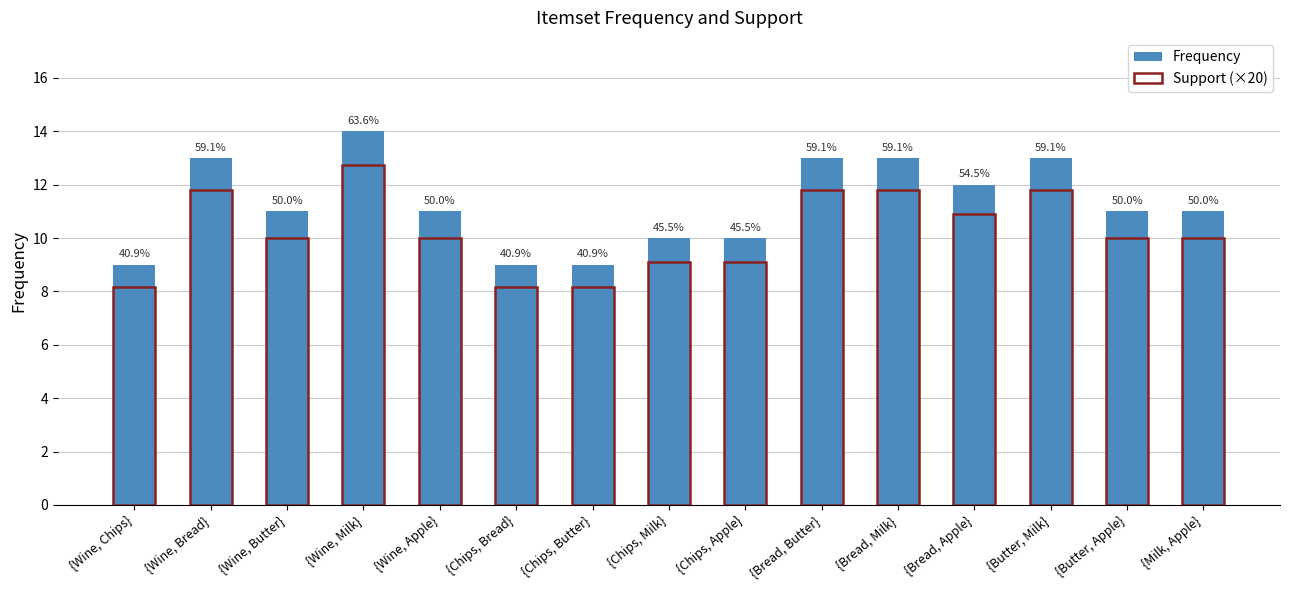

Between {Chips, Milk} and {Butter, Apple}, which is larger?

{Butter, Apple}